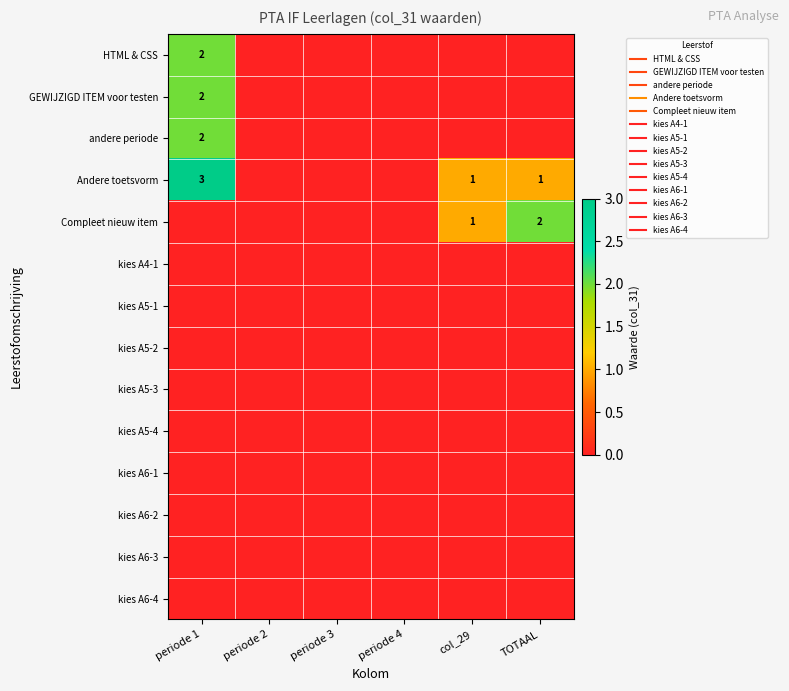

What is the maximum value shown in the chart?

3